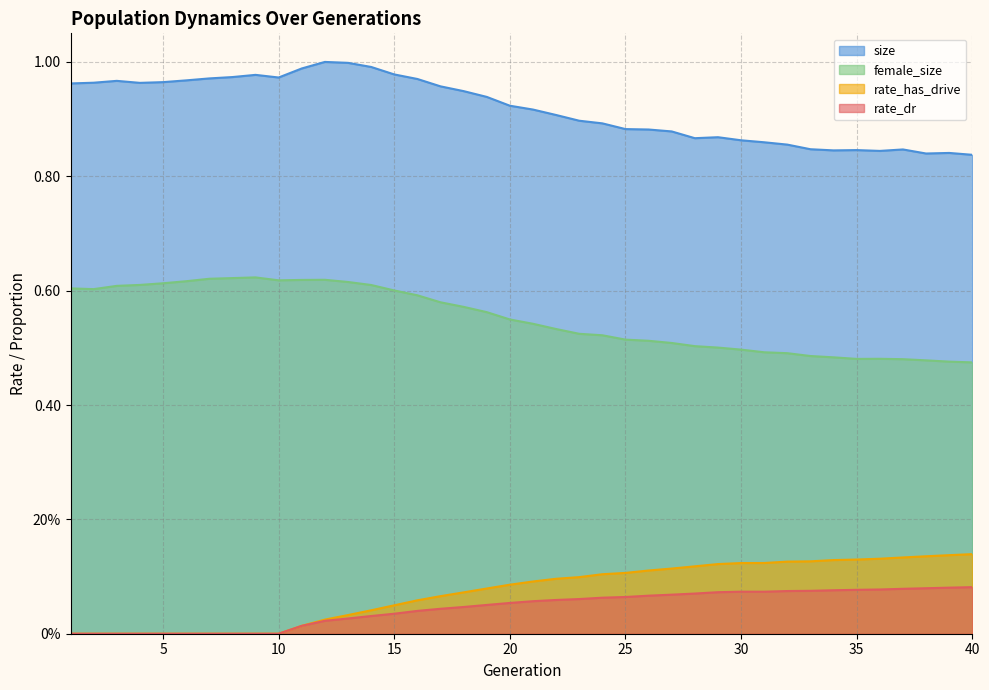

What value does the rate_has_drive series have at 37?

0.1